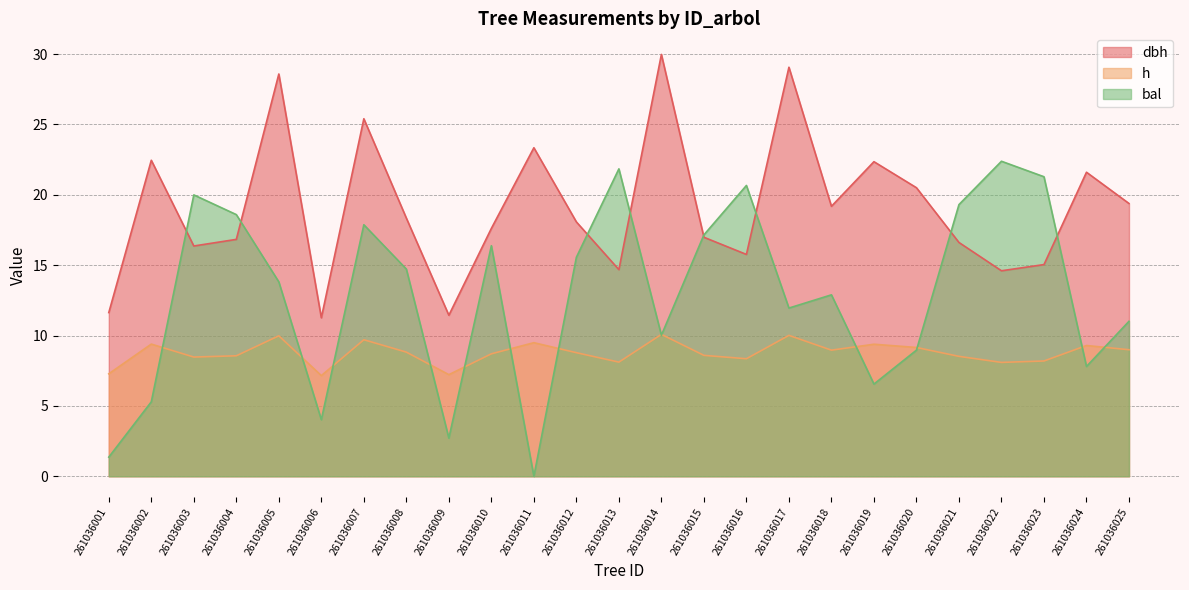

Rank the categories by dbh value from highest to lowest.

261036014, 261036017, 261036005, 261036007, 261036011, 261036002, 261036019, 261036024, 261036020, 261036025, 261036018, 261036008, 261036012, 261036010, 261036015, 261036004, 261036021, 261036003, 261036016, 261036023, 261036013, 261036022, 261036001, 261036009, 261036006